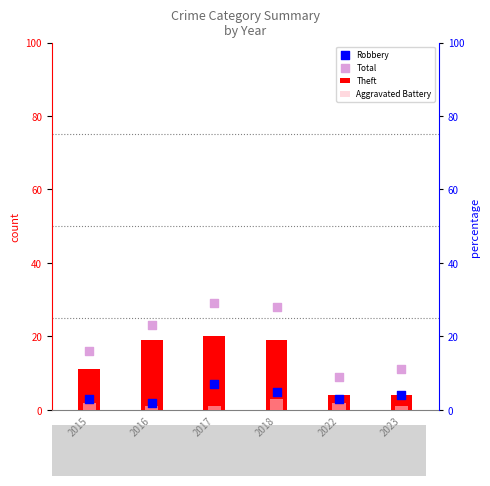

Which series reaches the maximum Y coordinate?

Total